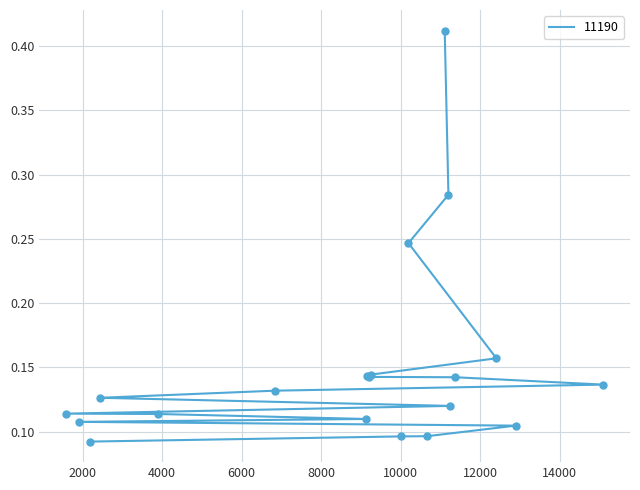

Which has a higher value, 9144 or 11110?

11110